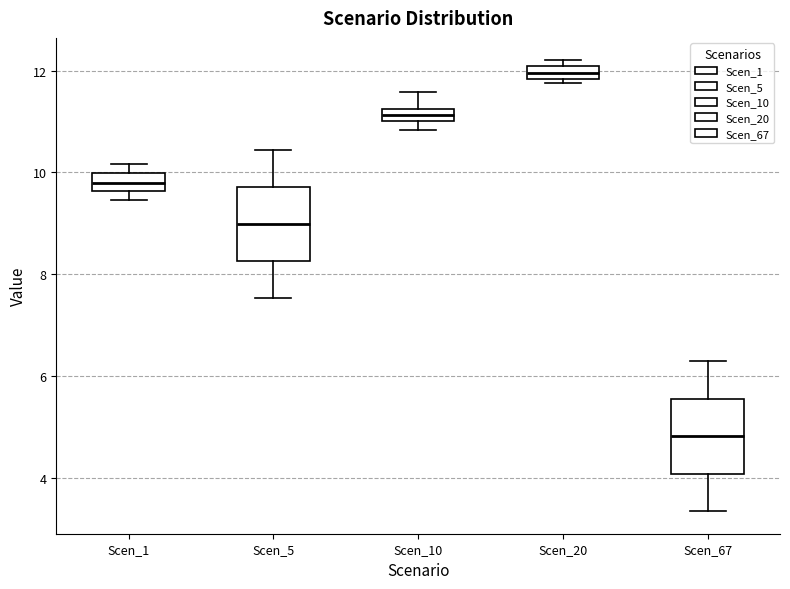

Where is the lower edge of the box for Scen_20 on the y-axis? The values are not printed on the chart, so give them approximately, as read against the axis.

11.8